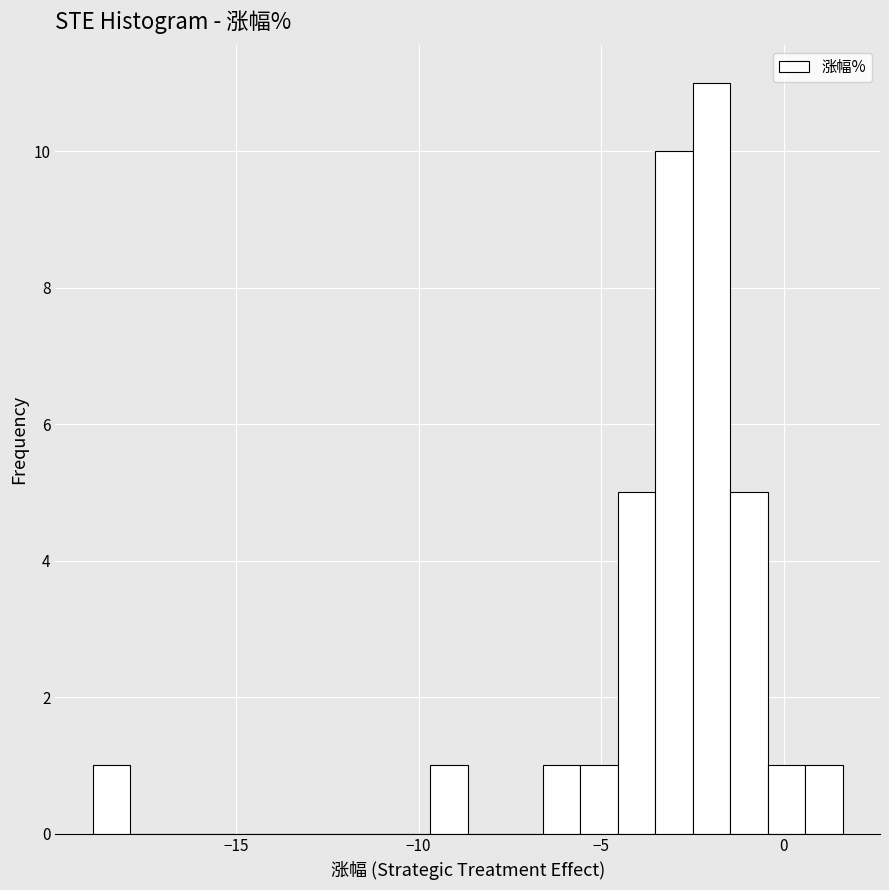

Around what value on the x-axis is the tallest bar? Give the approximate position of its centre, as read against the axis.

-2.0